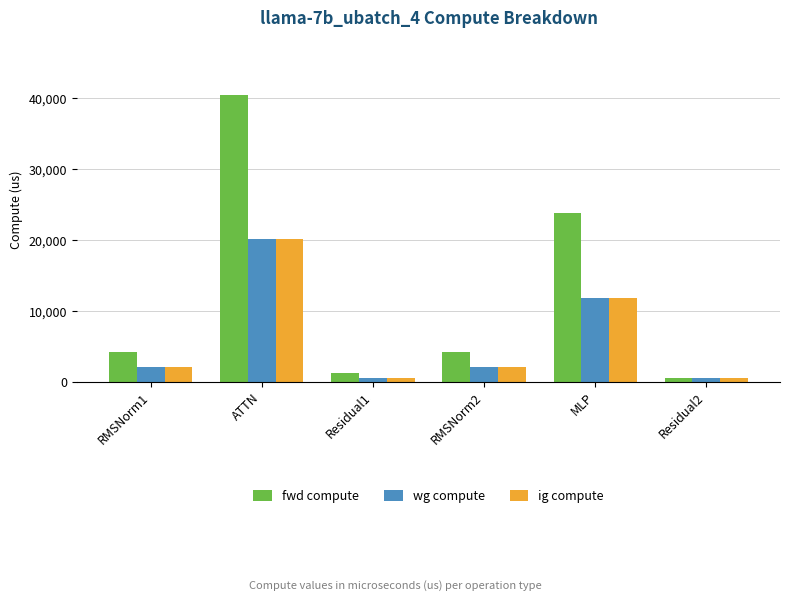

Count the number of categories in the chart.

6